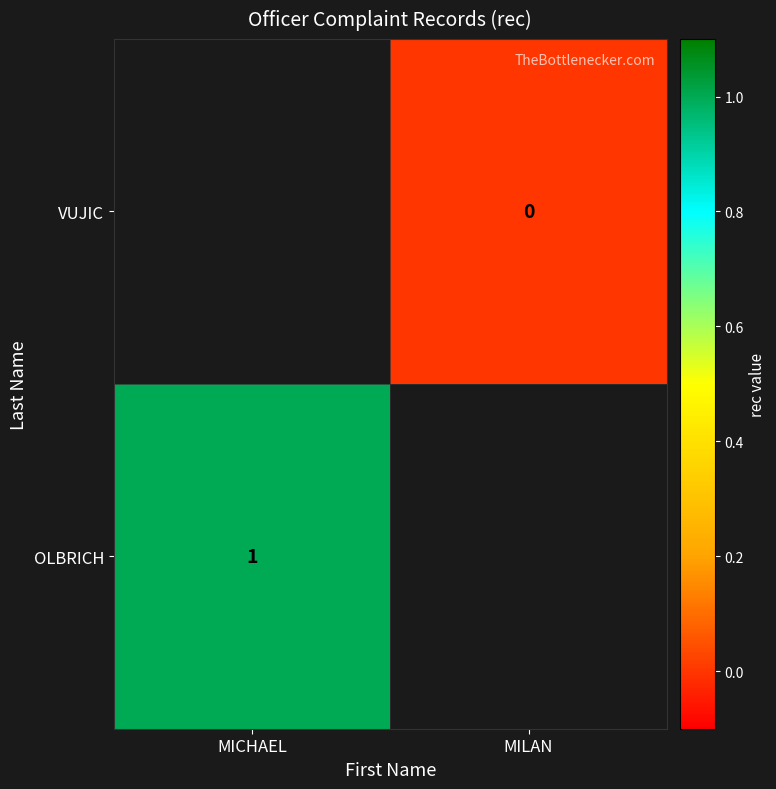

True or false: OLBRICH has a value of 1 at MICHAEL.

True